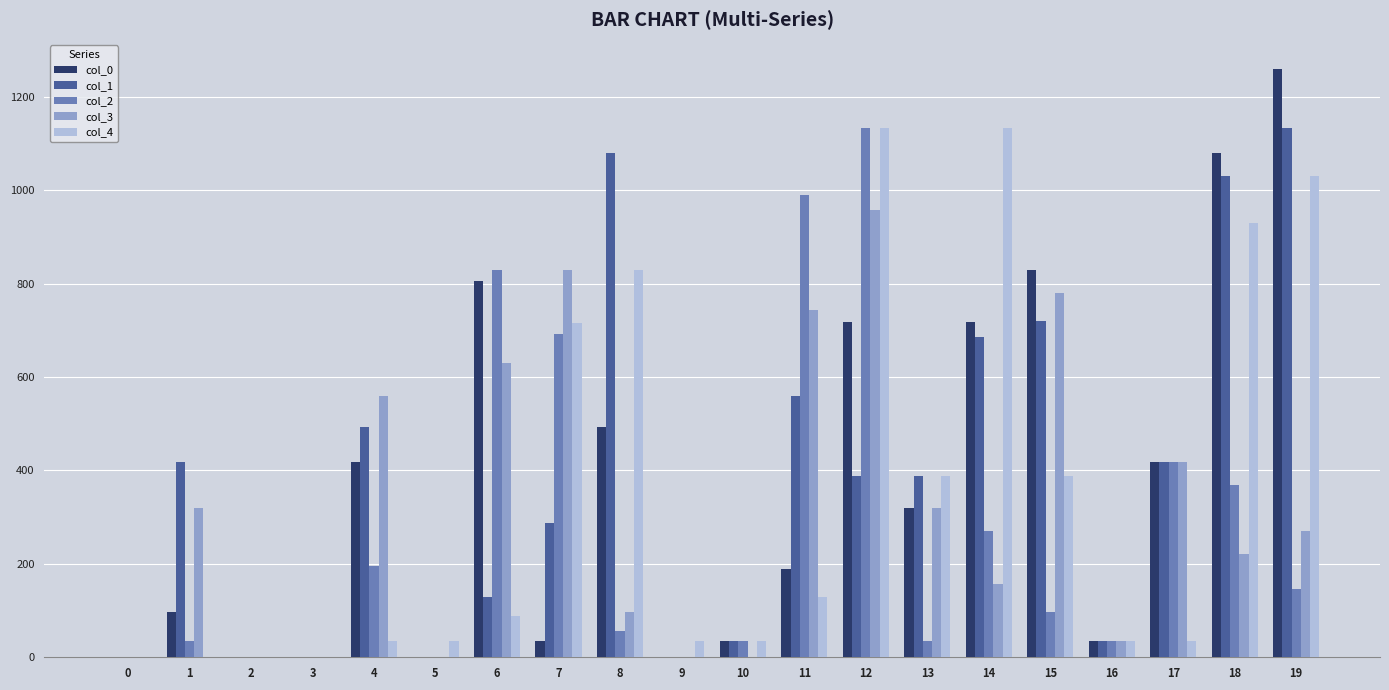

Between 10 and 15, which series saw the biggest shift?

col_0